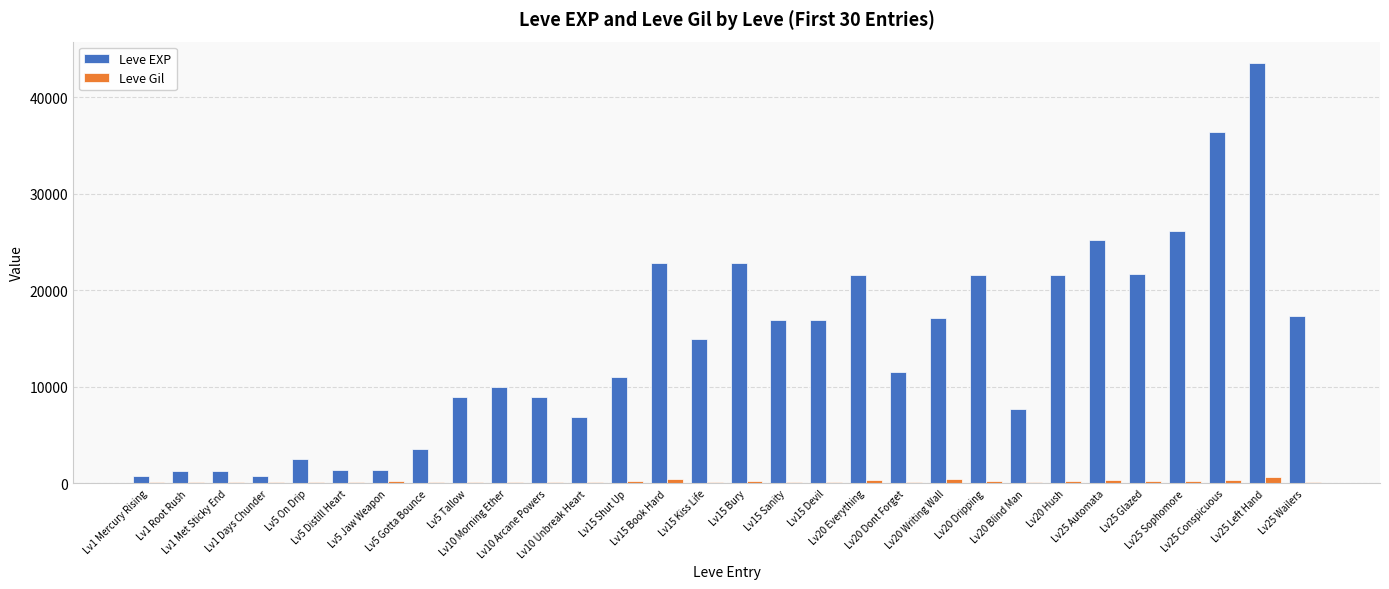

Count the number of data series in this chart.

2